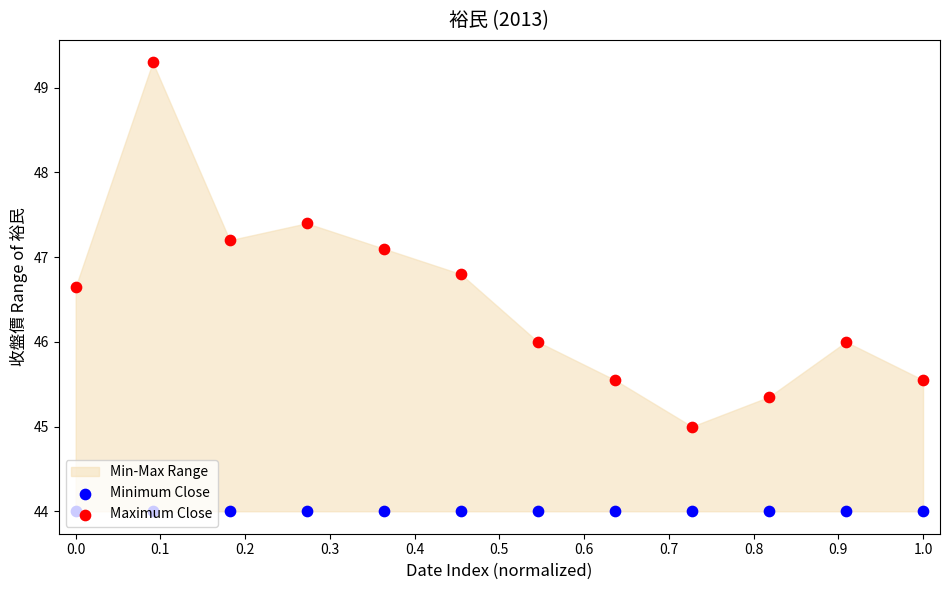

Which series contains the highest Y value?

Maximum Close